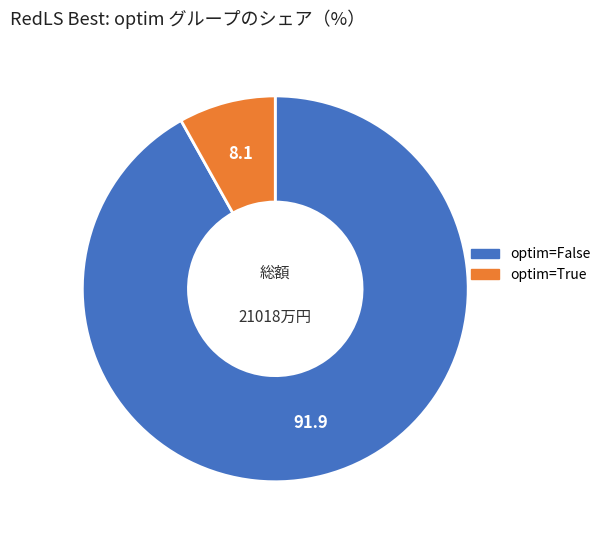

Is there a majority slice in this chart?

Yes